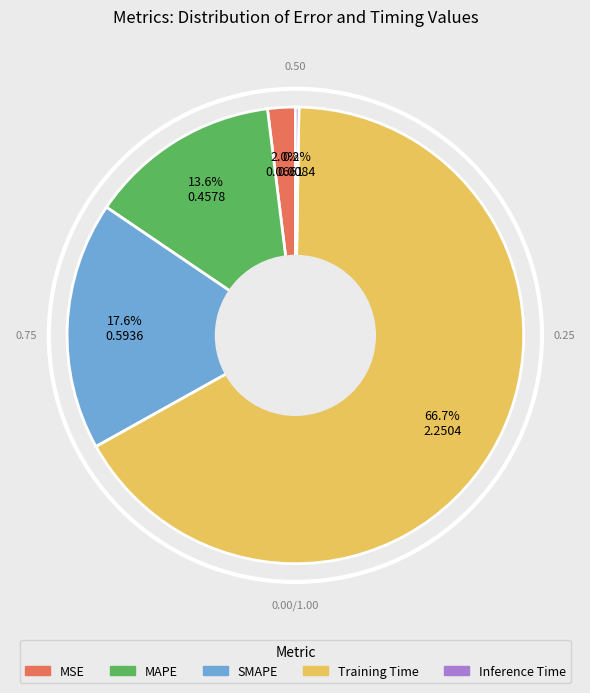

Which category accounts for the majority?

Training Time